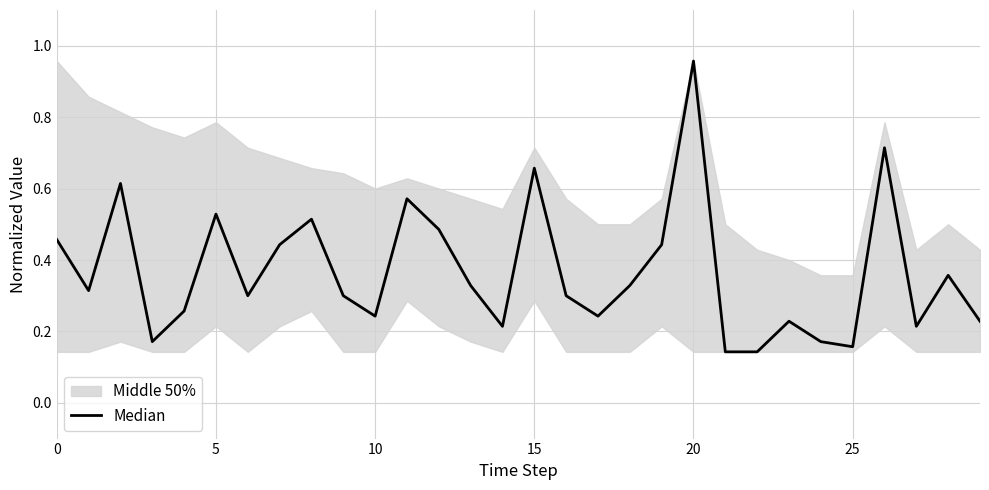

What is the change in value from 18 to 23?

-0.1